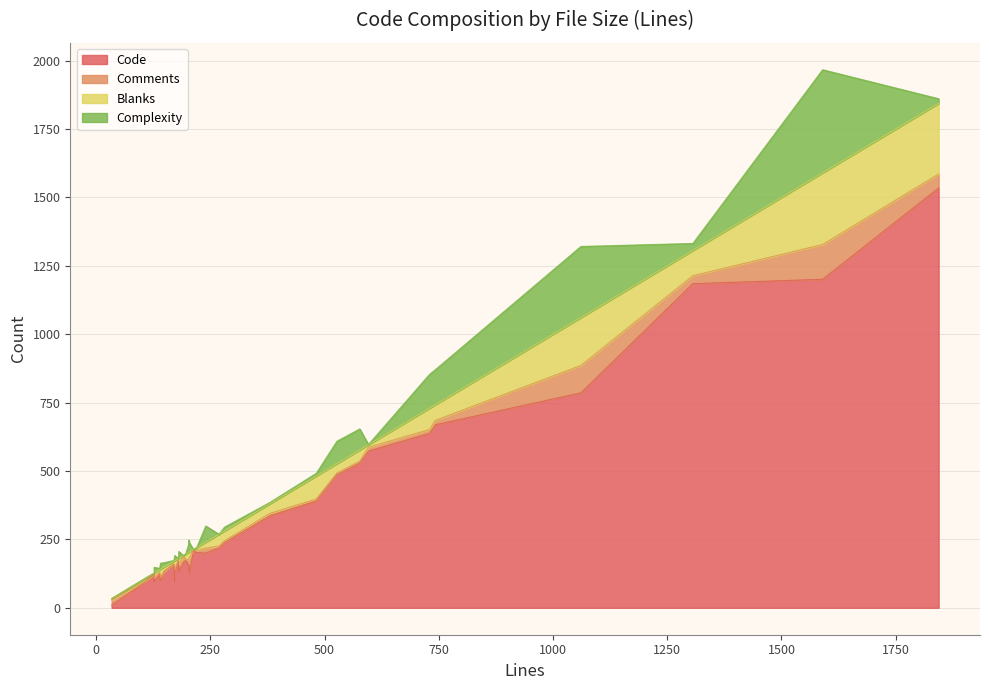

Reading left to right, what are all the values shown in this chart?

Code: 281=239	240=200	1306=1185	1061=786	269=219	170=159	202=157	220=202	213=209	196=173	172=96	141=100	203=156	380=336	1844=1535	181=132	180=171	191=166	127=123	1590=1201	107=94	172=127	482=391	127=96	204=125	34=10	596=573	139=125	577=530	149=133	527=487	730=638	742=669
Comments: 281=6	240=18	1306=29	1061=100	269=7	170=2	202=16	220=8	213=1	196=6	172=47	141=11	203=24	380=9	1844=51	181=27	180=5	191=21	127=1	1590=127	107=3	172=13	482=7	127=14	204=57	34=19	596=14	139=4	577=6	149=1	527=6	730=14	742=16
Blanks: 281=36	240=22	1306=92	1061=175	269=43	170=9	202=29	220=10	213=3	196=17	172=29	141=30	203=23	380=35	1844=258	181=22	180=4	191=4	127=3	1590=262	107=10	172=32	482=84	127=17	204=22	34=5	596=9	139=10	577=41	149=15	527=34	730=78	742=57
Complexity: 281=14	240=59	1306=26	1061=260	269=0	170=3	202=26	220=0	213=0	196=1	172=15	141=22	203=45	380=5	1844=17	181=25	180=0	191=0	127=0	1590=377	107=1	172=19	482=10	127=21	204=34	34=0	596=1	139=5	577=77	149=16	527=82	730=124	742=128